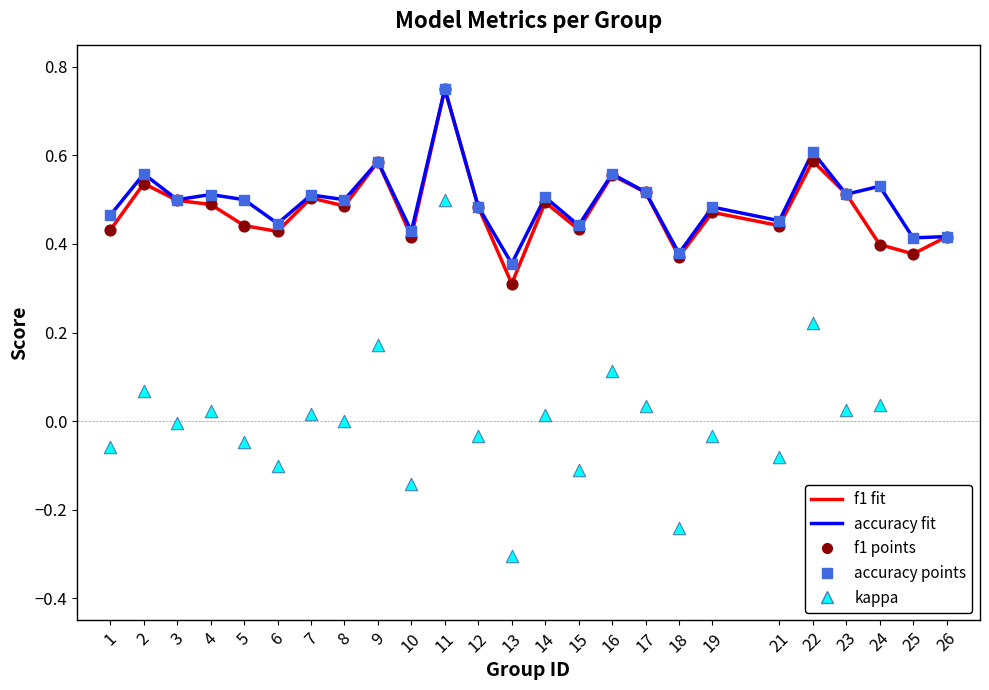

What is the total value across all series at 10?

1.5